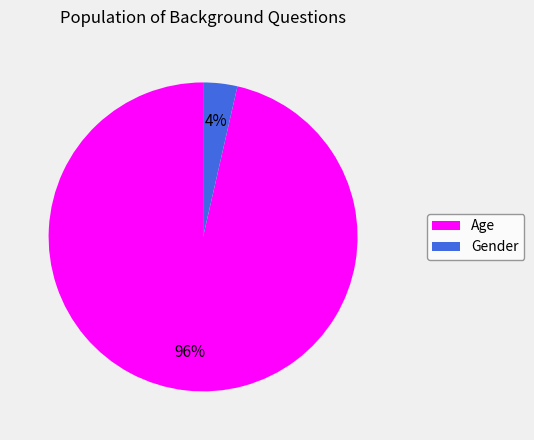

The Gender slice represents 4% of the pie. True or false?

True